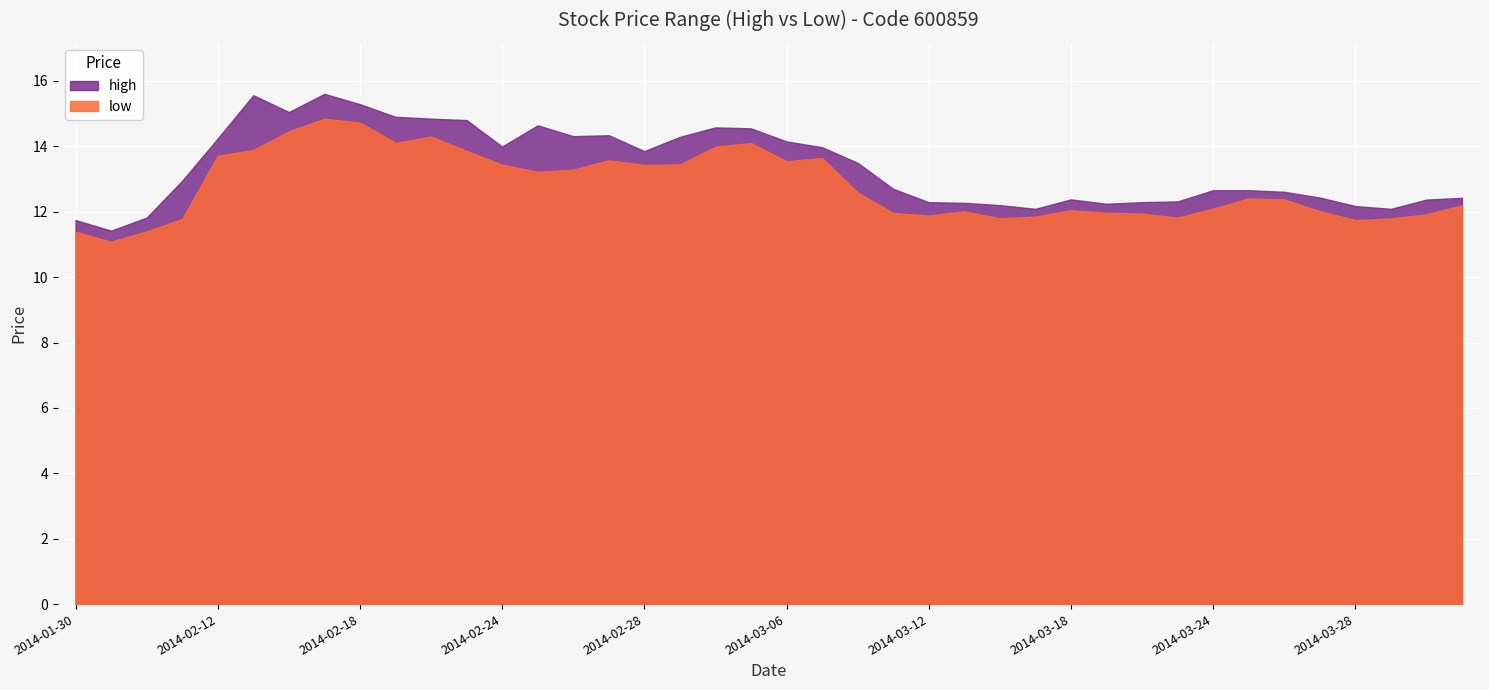

Reading right to left, transcribe all the data shown in this chart.

high: 2014-04-02=12.4	2014-04-01=12.4	2014-03-31=12.1	2014-03-28=12.2	2014-03-27=12.4	2014-03-26=12.6	2014-03-25=12.7	2014-03-24=12.7	2014-03-21=12.3	2014-03-20=12.3	2014-03-19=12.2	2014-03-18=12.4	2014-03-17=12.1	2014-03-14=12.2	2014-03-13=12.3	2014-03-12=12.3	2014-03-11=12.7	2014-03-10=13.5	2014-03-07=14.0	2014-03-06=14.2	2014-03-05=14.6	2014-03-04=14.6	2014-03-03=14.3	2014-02-28=13.9	2014-02-27=14.3	2014-02-26=14.3	2014-02-25=14.6	2014-02-24=14.0	2014-02-21=14.8	2014-02-20=14.8	2014-02-19=14.9	2014-02-18=15.3	2014-02-17=15.6	2014-02-14=15.1	2014-02-13=15.6	2014-02-12=14.2	2014-02-11=12.9	2014-02-10=11.8	2014-02-07=11.4	2014-01-30=11.7
low: 2014-04-02=12.2	2014-04-01=11.9	2014-03-31=11.8	2014-03-28=11.7	2014-03-27=12.0	2014-03-26=12.4	2014-03-25=12.4	2014-03-24=12.1	2014-03-21=11.8	2014-03-20=11.9	2014-03-19=12.0	2014-03-18=12.0	2014-03-17=11.9	2014-03-14=11.8	2014-03-13=12.0	2014-03-12=11.9	2014-03-11=12.0	2014-03-10=12.6	2014-03-07=13.6	2014-03-06=13.5	2014-03-05=14.1	2014-03-04=14.0	2014-03-03=13.4	2014-02-28=13.4	2014-02-27=13.6	2014-02-26=13.3	2014-02-25=13.2	2014-02-24=13.4	2014-02-21=13.9	2014-02-20=14.3	2014-02-19=14.1	2014-02-18=14.7	2014-02-17=14.8	2014-02-14=14.5	2014-02-13=13.9	2014-02-12=13.7	2014-02-11=11.8	2014-02-10=11.4	2014-02-07=11.1	2014-01-30=11.4